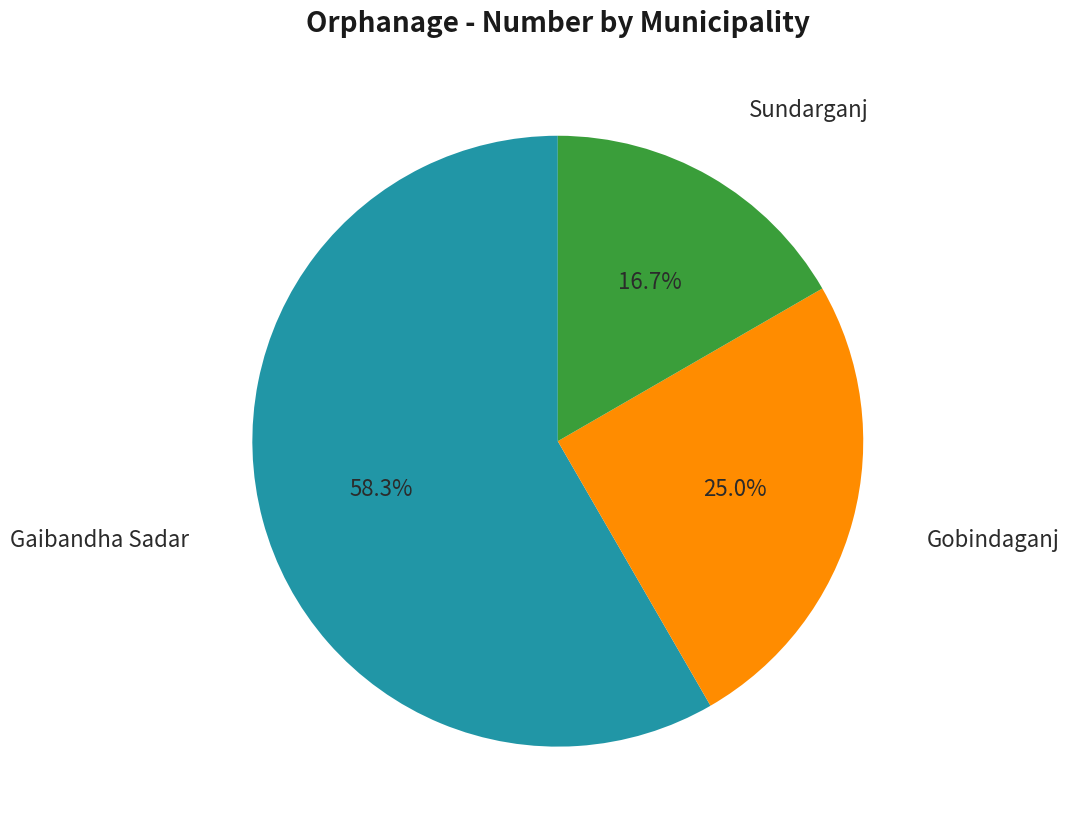

Does any single category account for the majority?

Yes